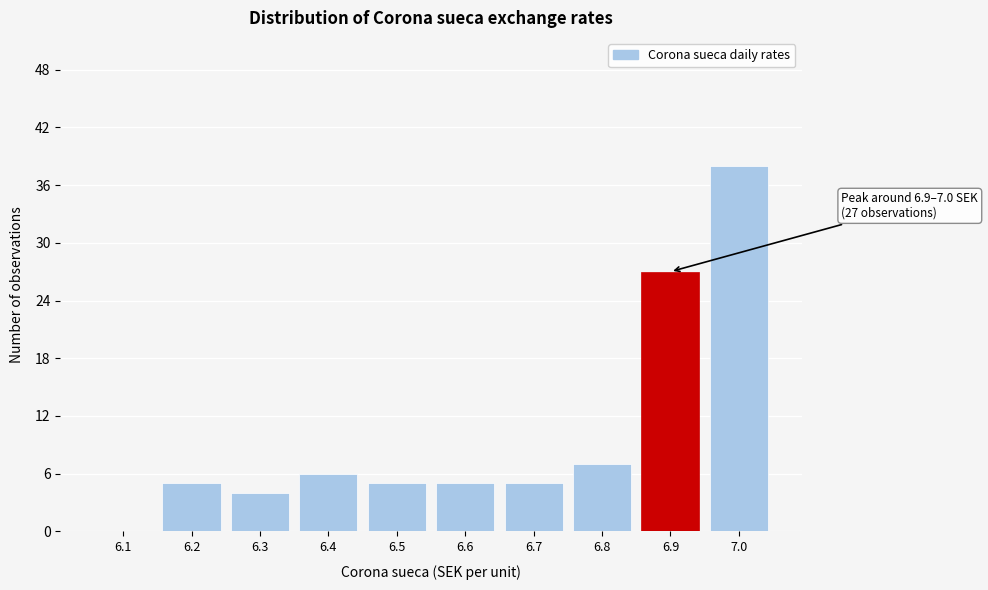

Reading right to left, list all the values displayed in this chart.

7.0=38	6.9=27	6.8=7	6.7=5	6.6=5	6.5=5	6.4=6	6.3=4	6.2=5	6.1=0